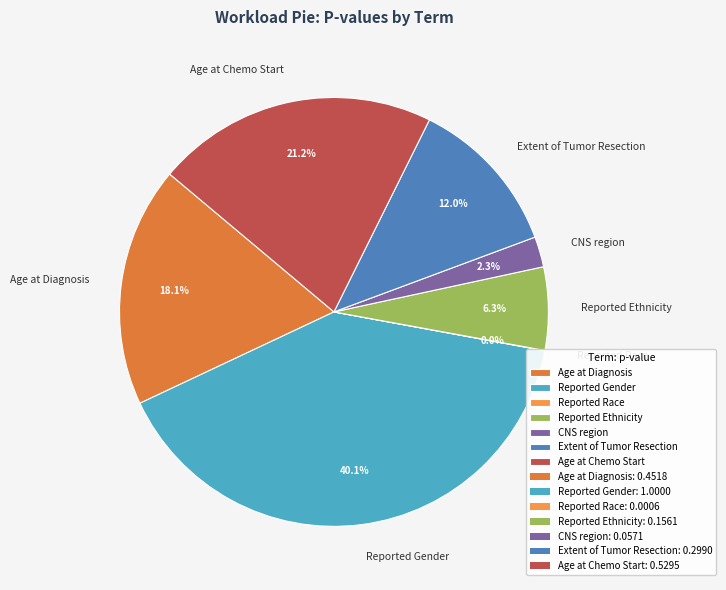

What is the largest slice in the pie chart?

Reported Gender